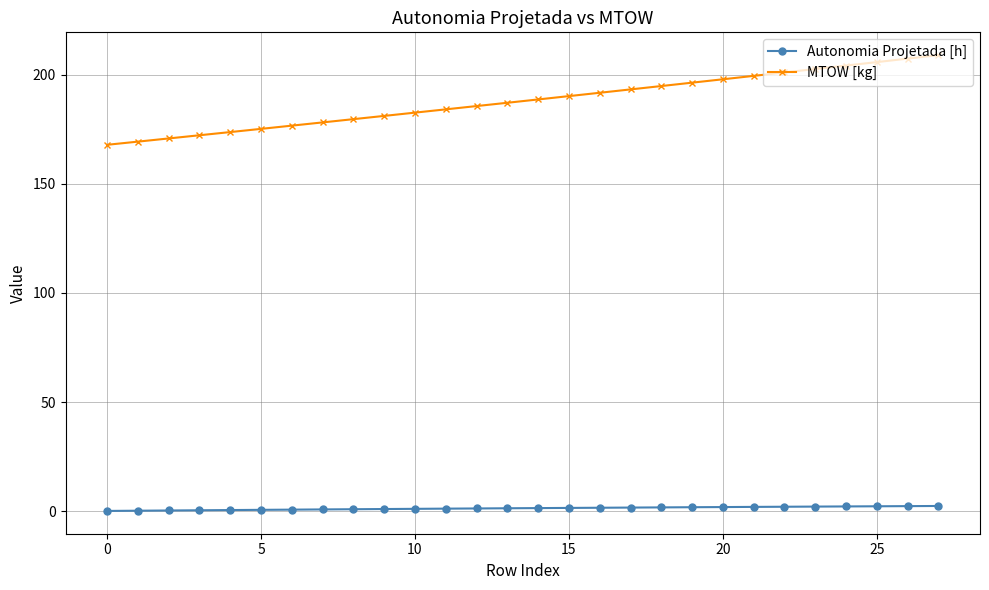

What is the difference between the maximum and minimum values in the MTOW [kg] series?

41.1